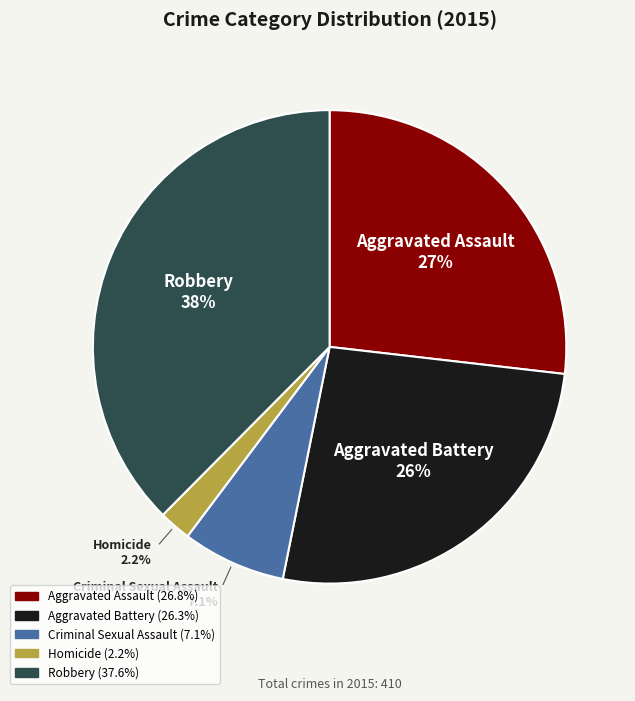

Which has a higher value, Robbery or Aggravated Battery?

Robbery